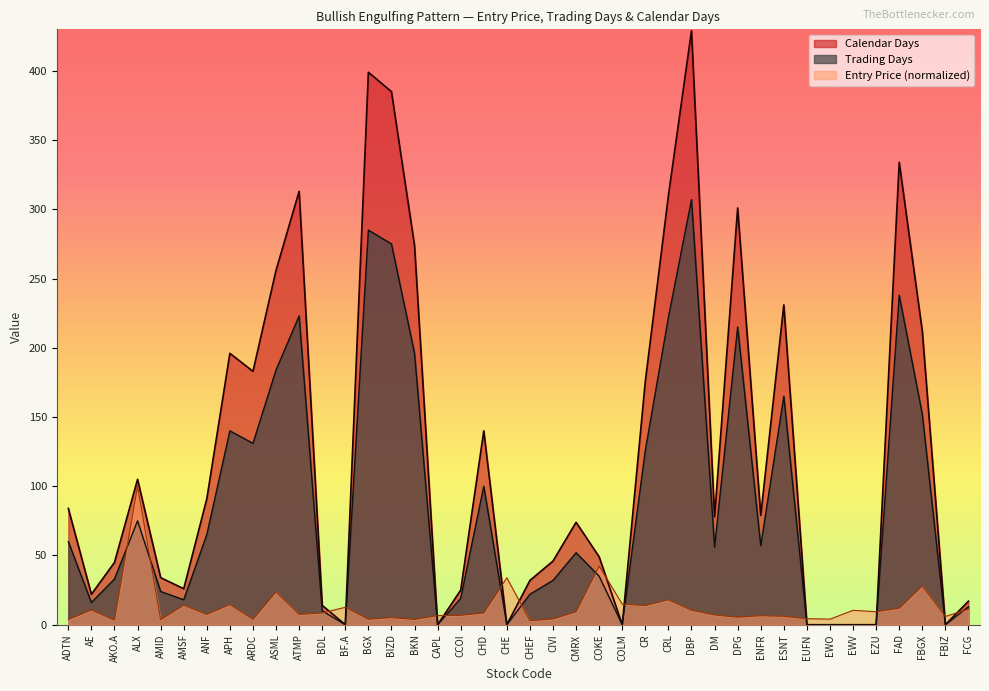

What is the difference between the highest and lowest values at DPG?

295.6